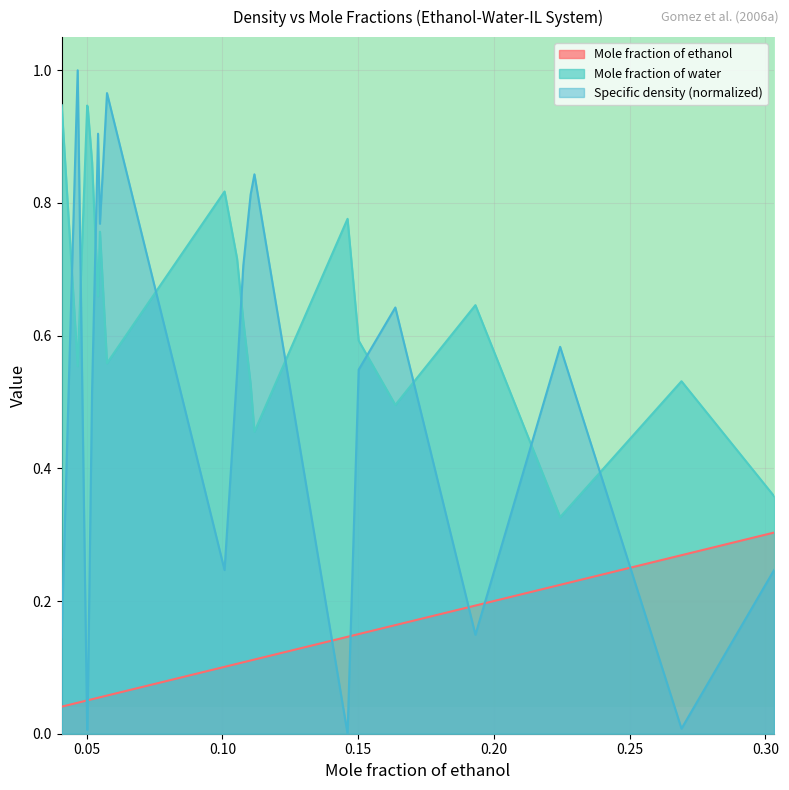

At how many categories does at least one series exceed 0?

20